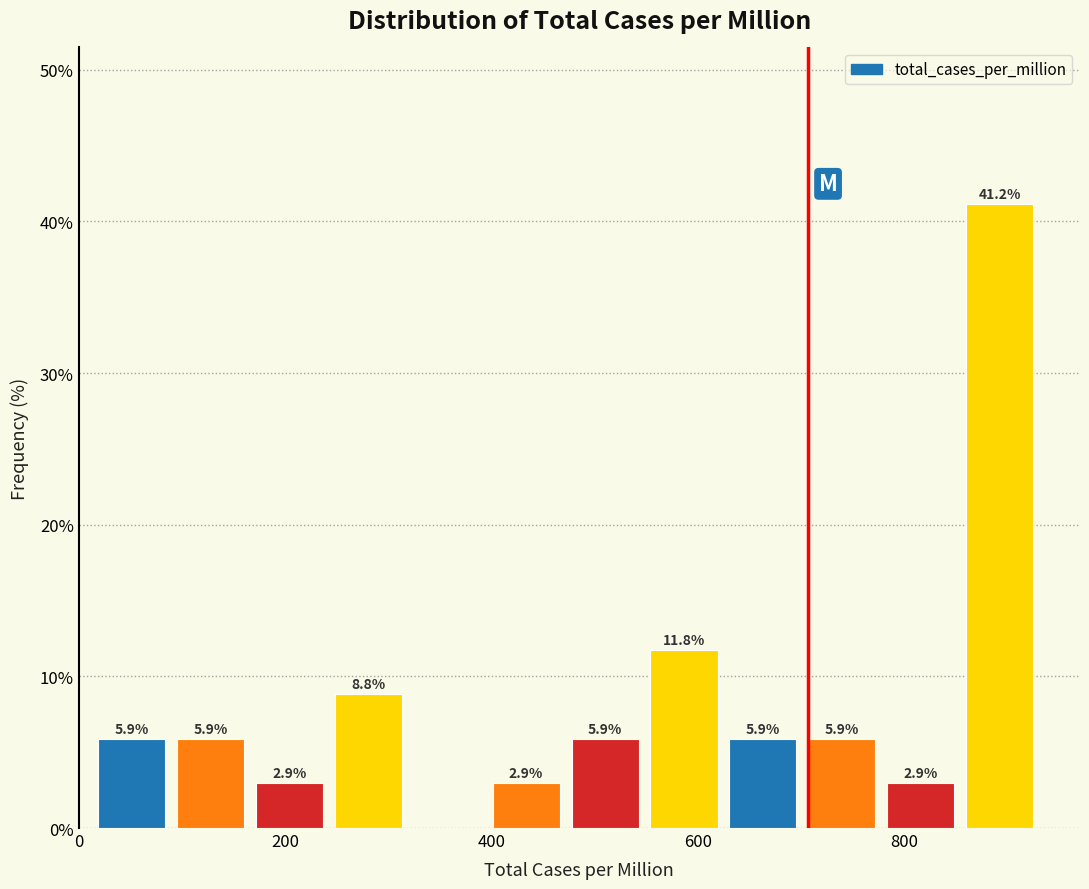

Read against the x-axis, roughly where is the centre of the tallest bar?

900